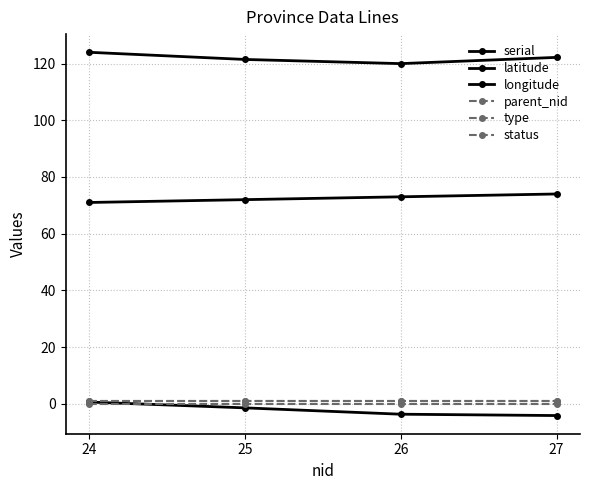

Does the chart have visible grid lines?

Yes